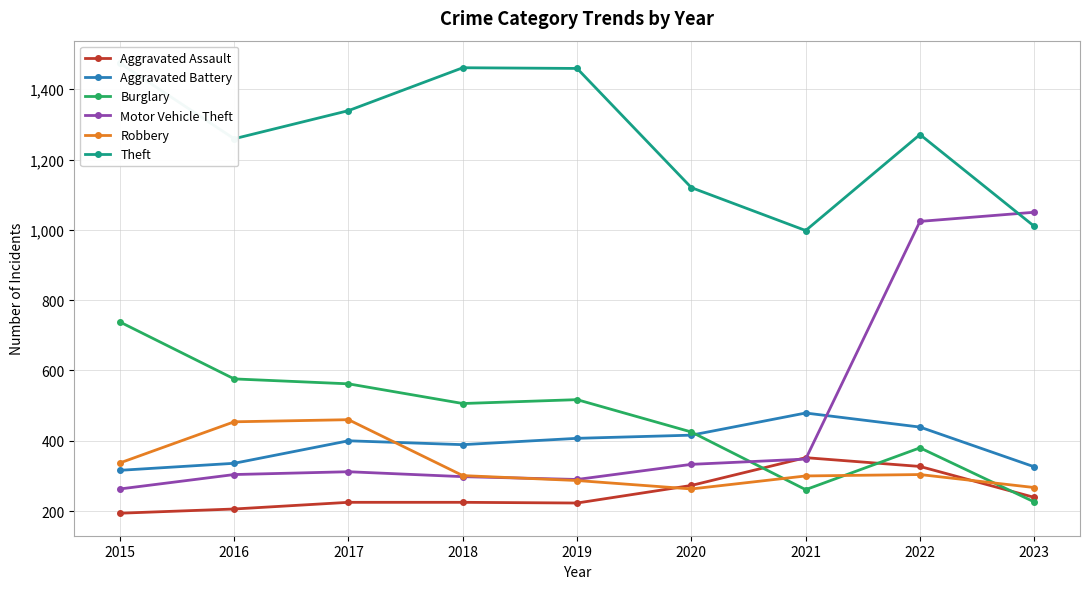

What is the sum of the Aggravated Battery values at 2022 and 2015?

755